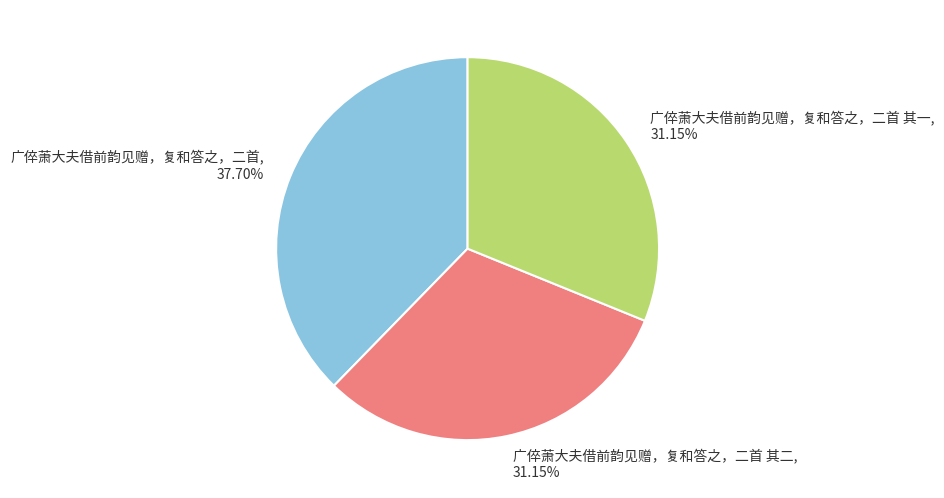

Approximately how many times larger is the value at 广倅萧大夫借前韵见赠，复和答之，二首, 37.70% compared to 广倅萧大夫借前韵见赠，复和答之，二首 其一, 31.15%?

1.2